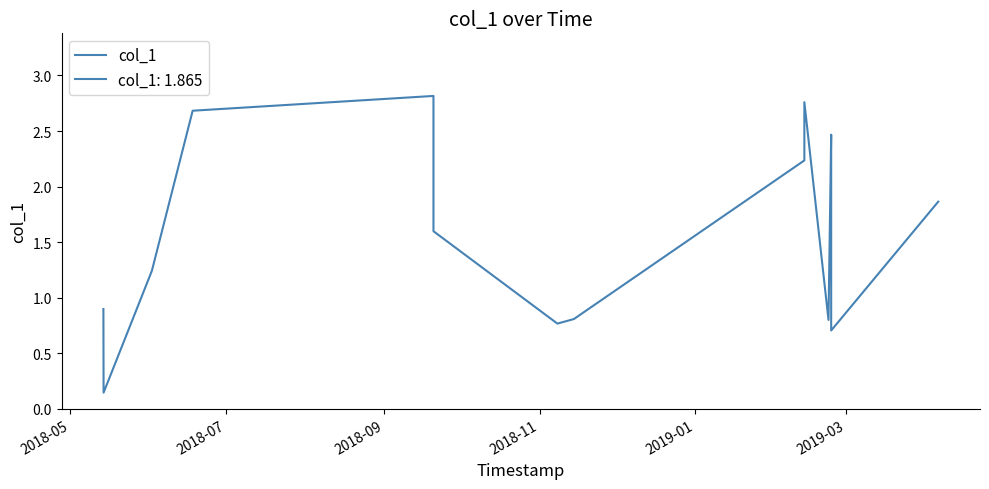

What is the value of the 10th point from the left?

2.8